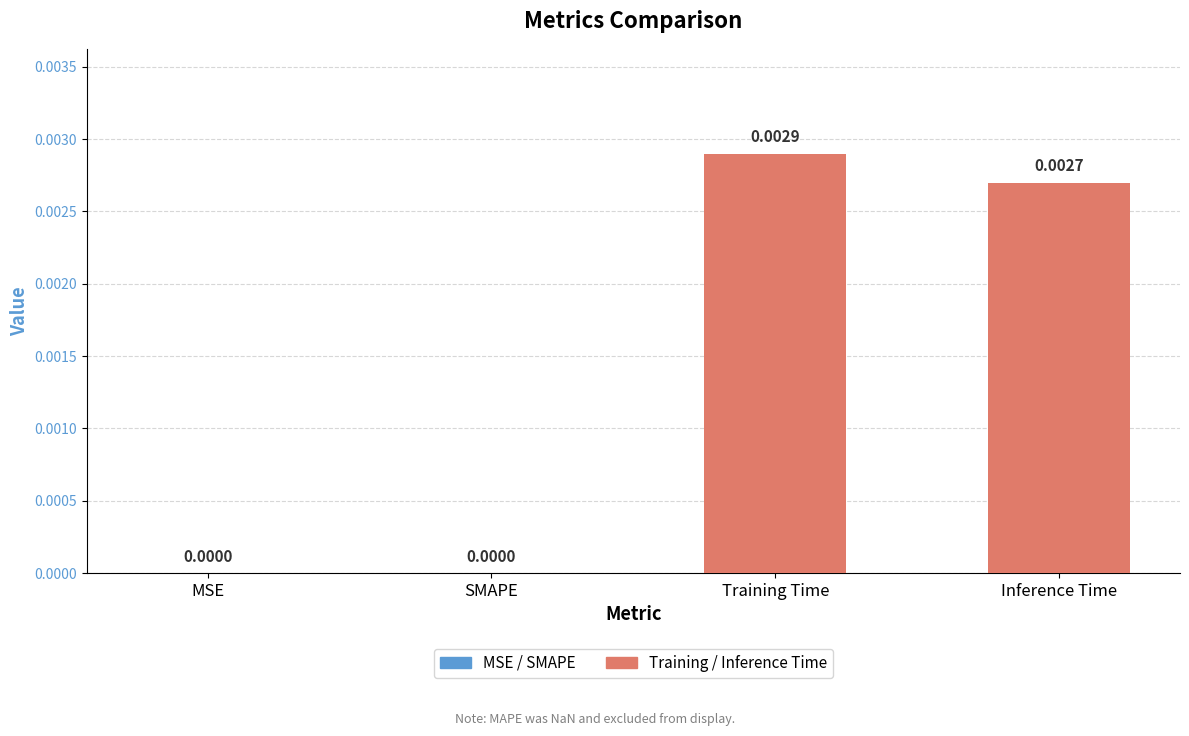

Between Training Time and MSE, which is larger?

Training Time